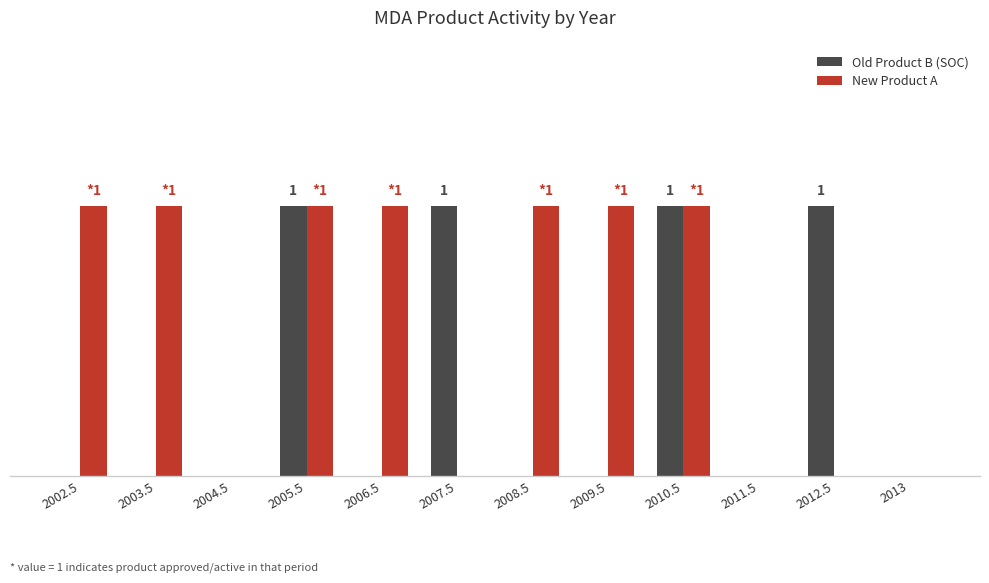

How many Old Product B (SOC) values are between 0 and 1?

12